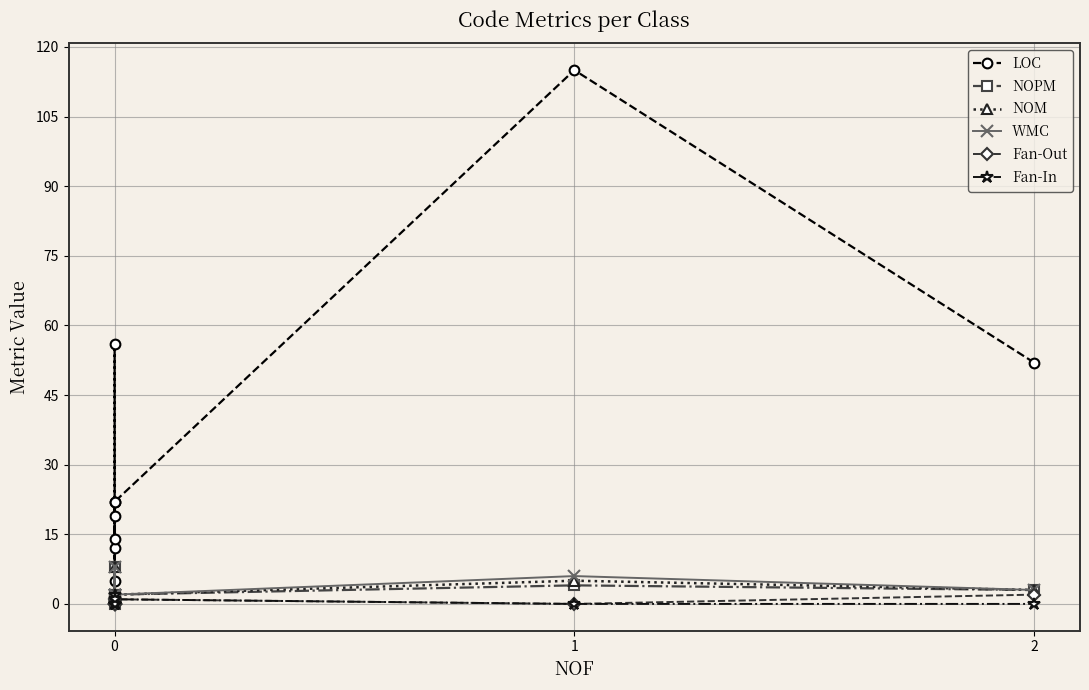

True or false: NOM and Fan-Out intersect in this chart.

False